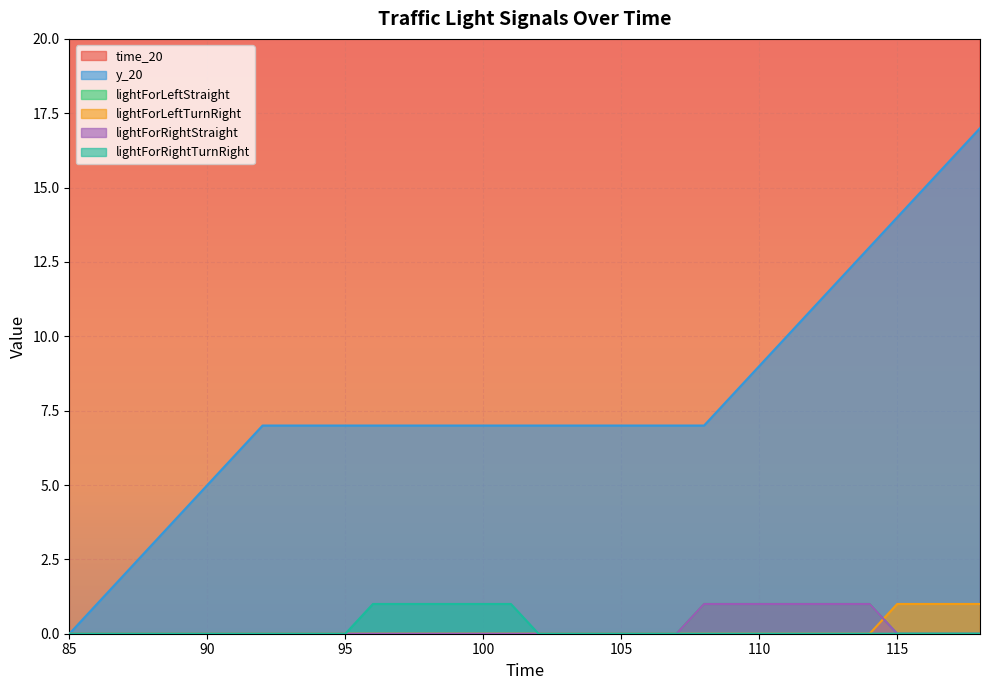

The time_20 series shows 61 at 118. True or false?

False